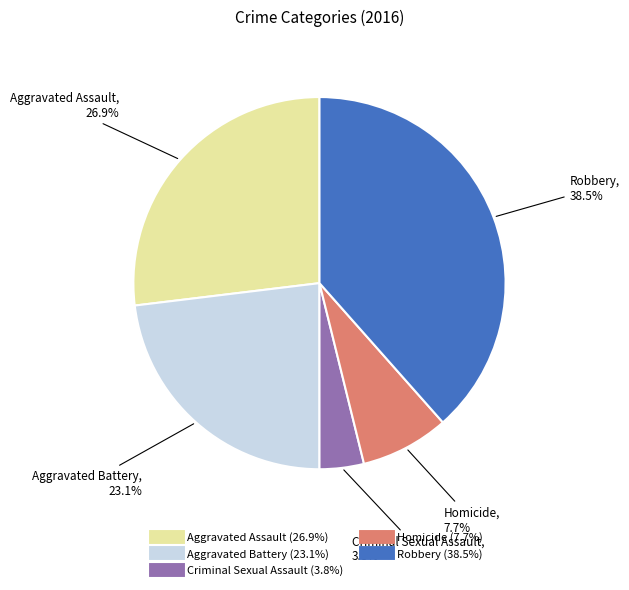

To the nearest percent, what is the difference between the largest and smallest slice percentages?

35%